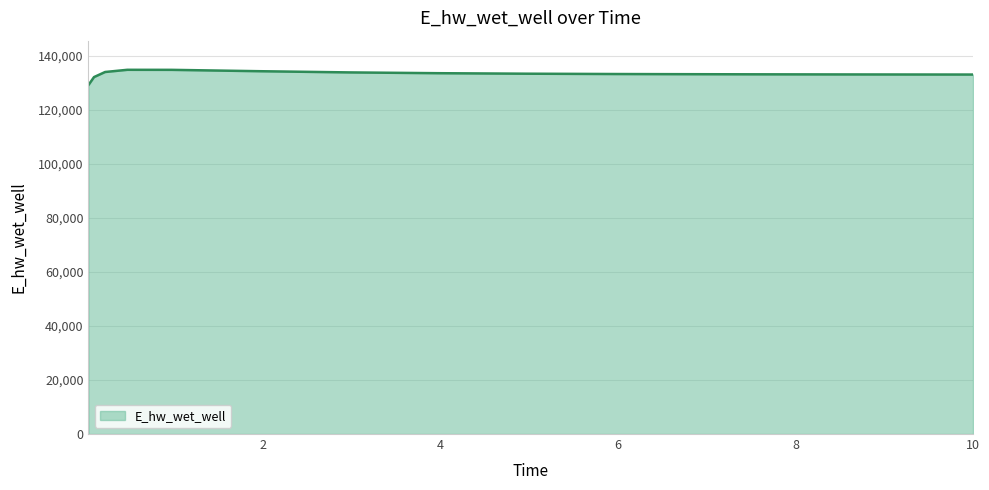

What is the minimum value shown in the chart?

129110.0